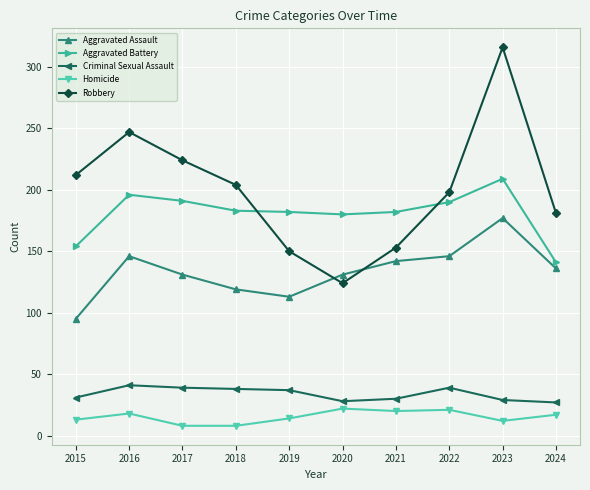

How many series are shown in this chart?

5